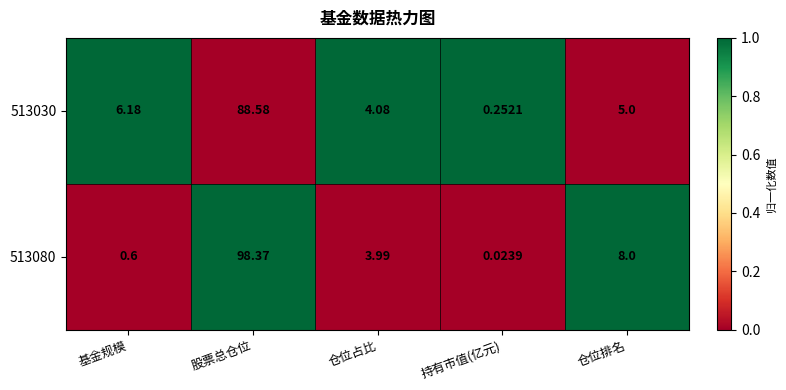

At which label does 513030 first exceed 5?

基金规模